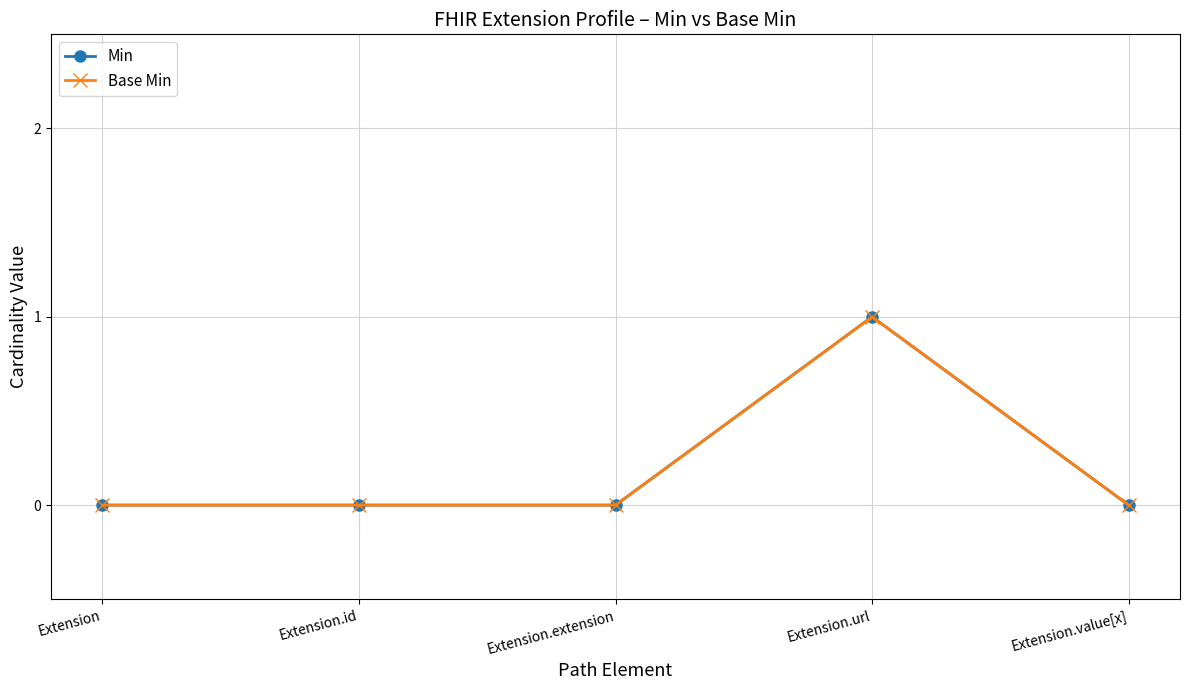

Is the value of Base Min at Extension.url greater than the value of Min at Extension.id?

Yes